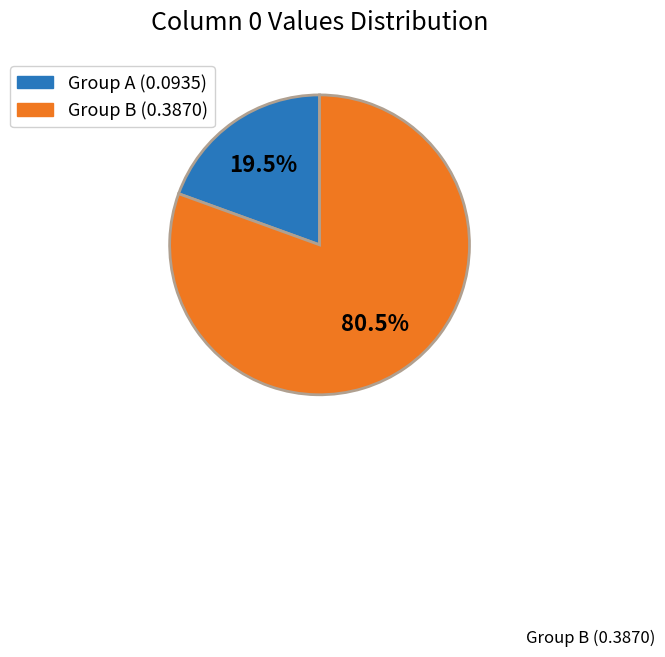

Do Group A (0.0935) and Group B (0.3870) together represent more than half of the pie?

Yes